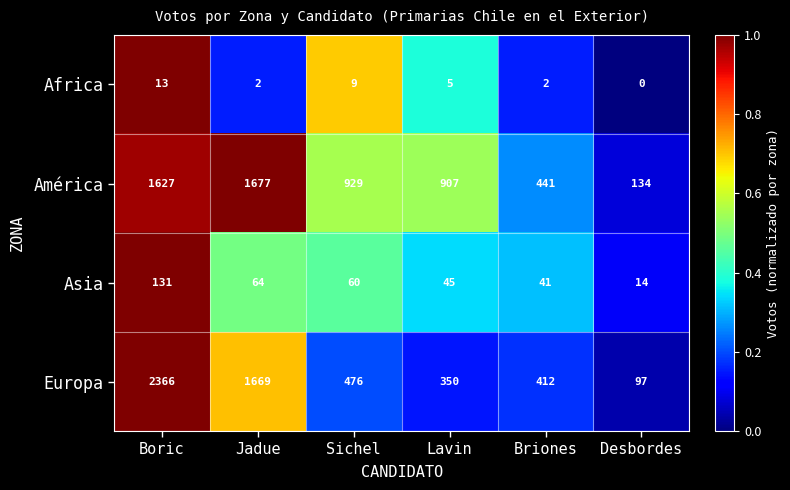

At how many categories does at least one series exceed 0?

6